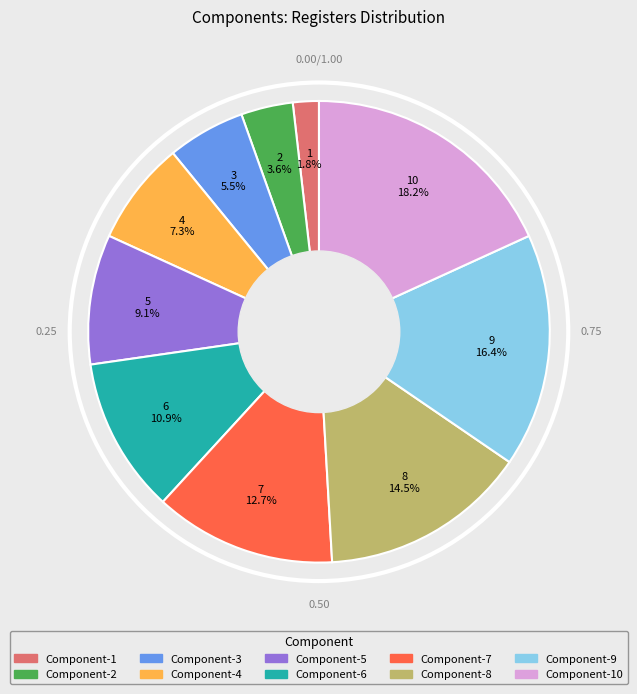

Is there a majority slice in this chart?

No